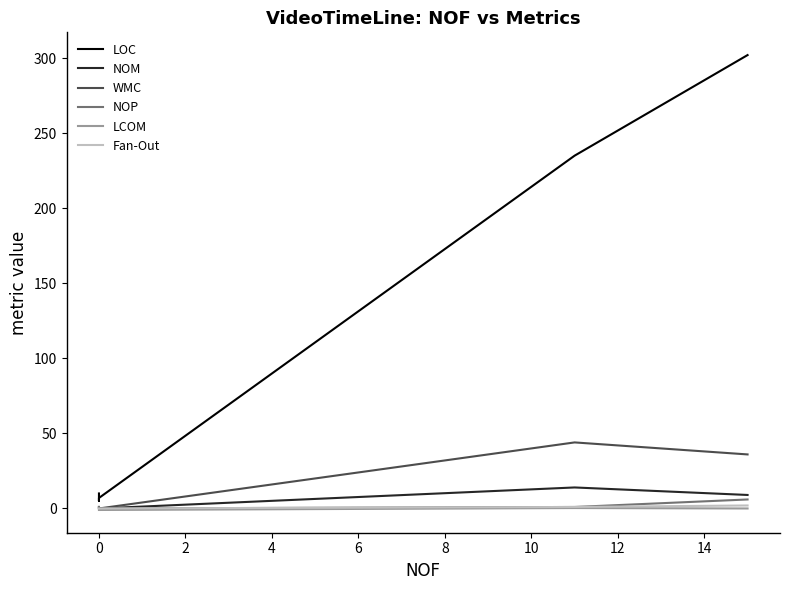

Reading left to right, extract all data points from this chart.

LOC: 10.0	10.0	5.0	7.0	235.0	302.0
NOM: 1.0	0.0	0.0	0.0	14.0	9.0
WMC: 1.0	0.0	0.0	0.0	44.0	36.0
NOP: 0.0	1.0	0.0	0.0	1.0	6.0
LCOM: -1.0	-1.0	-1.0	-1.0	0.3	0.0
Fan-Out: 0.0	0.0	0.0	0.0	1.0	2.0